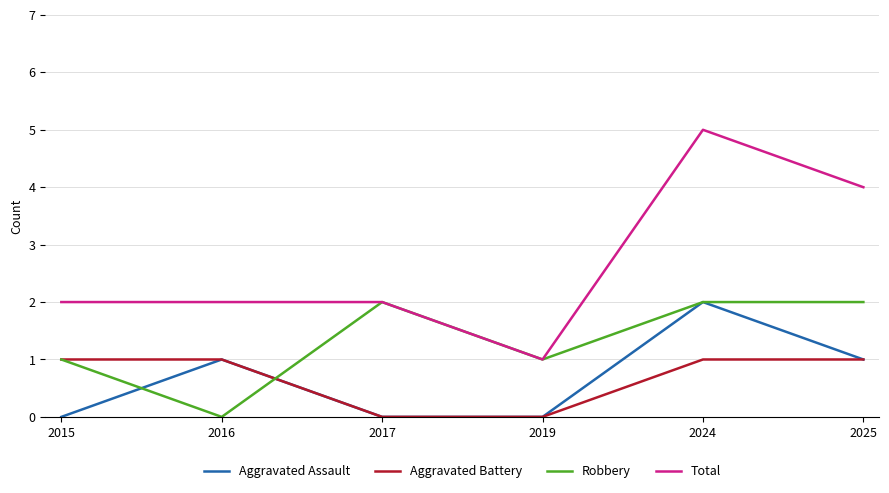

Which series changed the most between 2015 and 2025?

Total